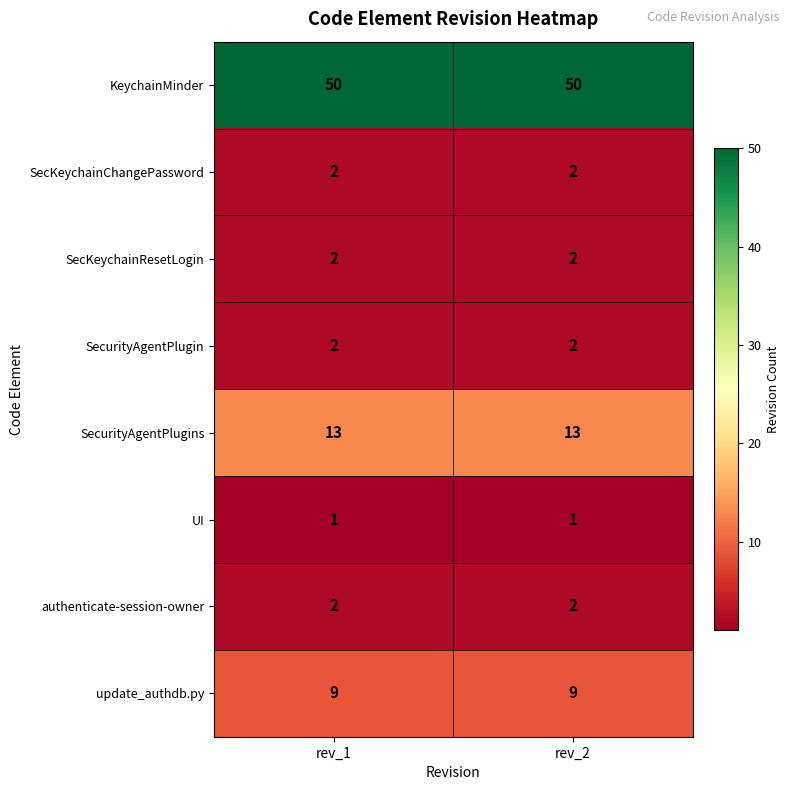

Reading right to left, what are all the values shown in this chart?

KeychainMinder: 50	50
SecKeychainChangePassword: 2	2
SecKeychainResetLogin: 2	2
SecurityAgentPlugin: 2	2
SecurityAgentPlugins: 13	13
UI: 1	1
authenticate-session-owner: 2	2
update_authdb.py: 9	9